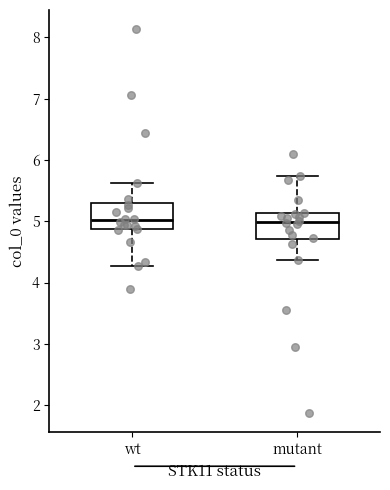

Reading left to right, transcribe this box plot: for each box, give where its median line is, the range the box spans, and where its two whiskers end, as read against the y-axis. The values are not printed on the chart, so give them approximately, as read against the axis.

wt: median 5.0, box 4.9 to 5.3, whiskers 4.3 to 5.6
mutant: median 5.0, box 4.7 to 5.1, whiskers 4.4 to 5.7